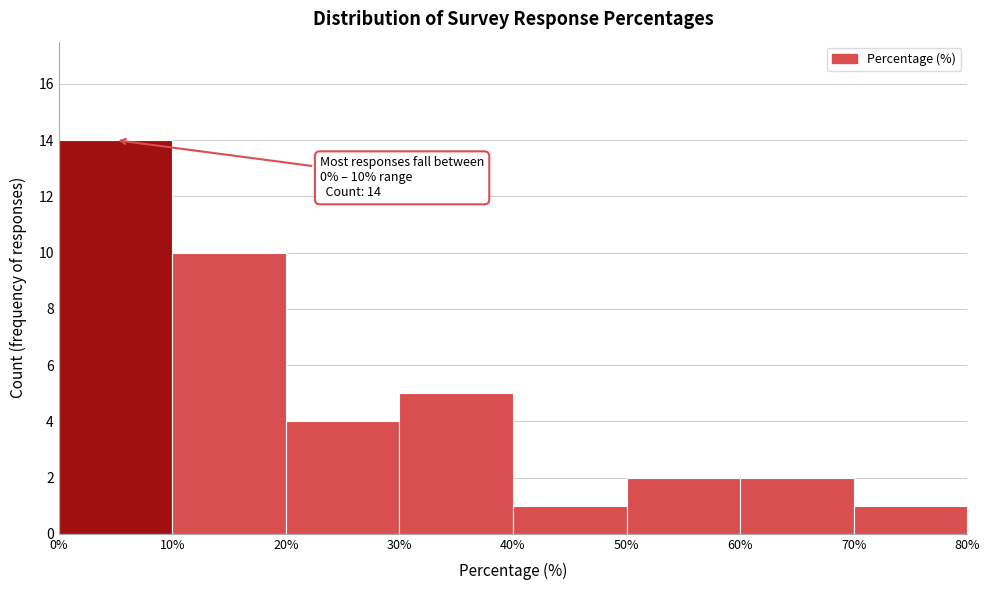

Over which range of the x-axis is the bar tallest?

0% to 10%